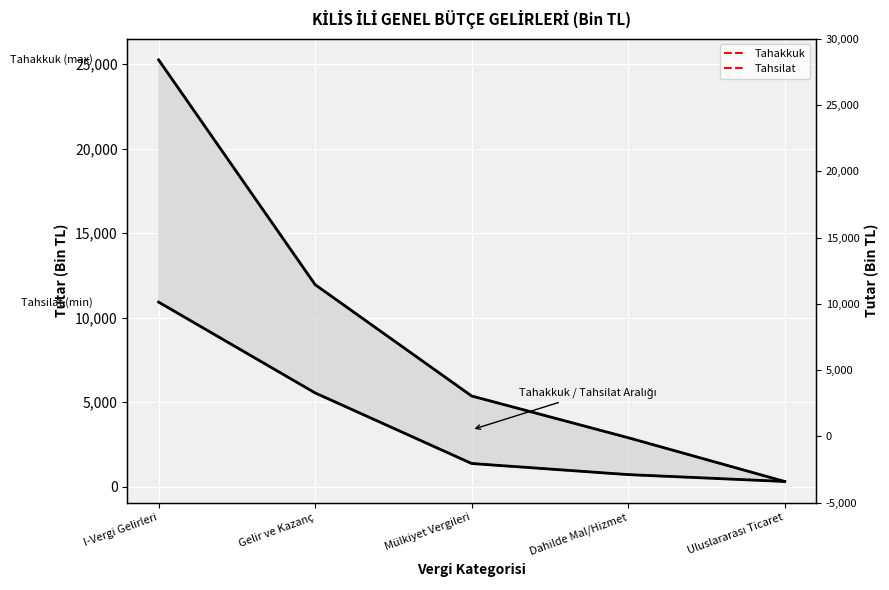

Between I-Vergi Gelirleri and Gelir ve Kazanç, which series saw the biggest shift?

Tahakkuk